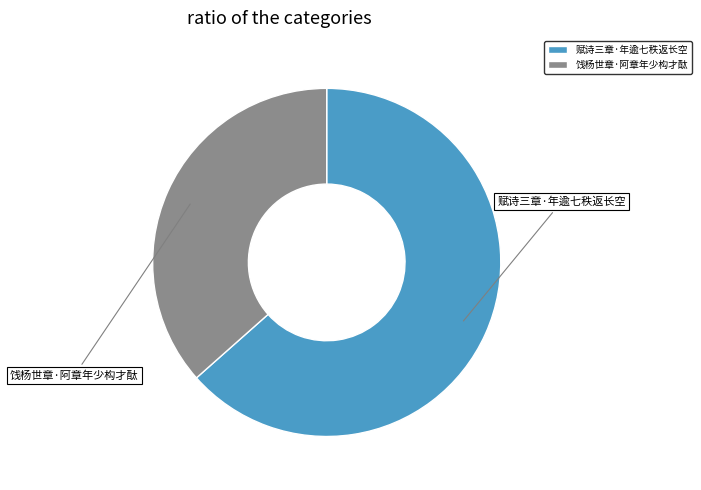

Combined, do 饯杨世章·阿章年少构才酞 and 赋诗三章·年逾七秩返长空 account for over 50%?

Yes